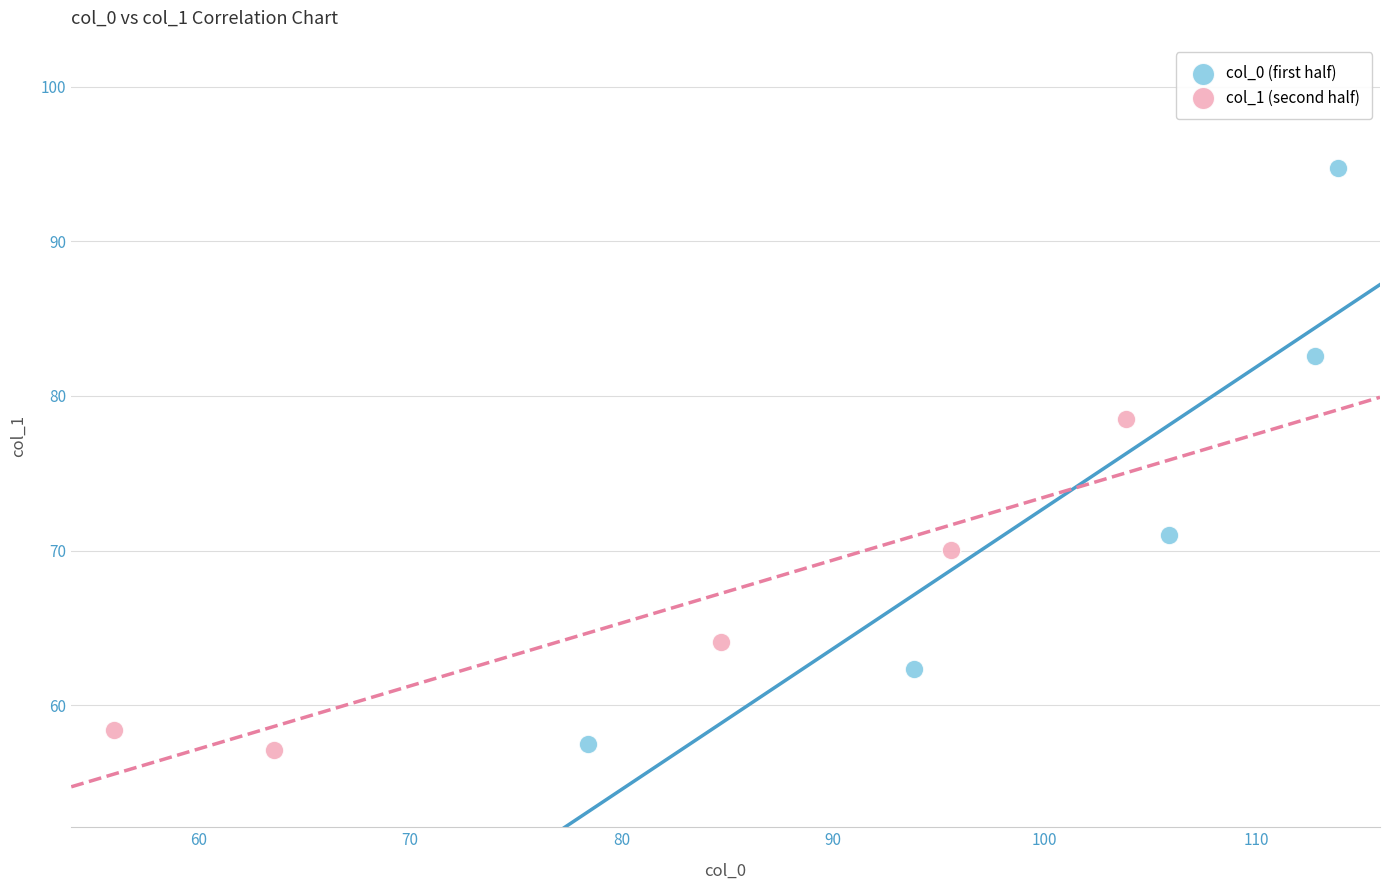

Which series has the widest spread of Y values?

col_0 (first half)